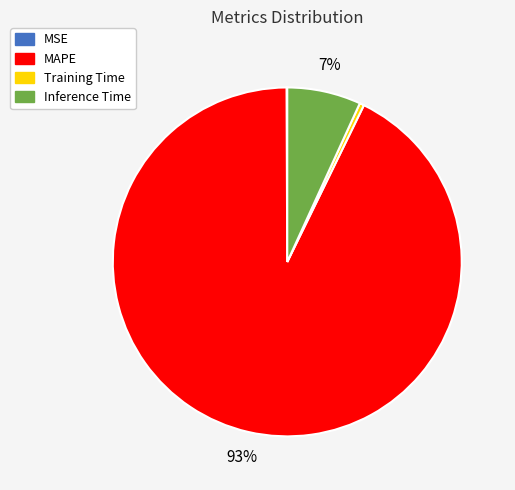

Between Training Time and Inference Time, which is larger?

Inference Time